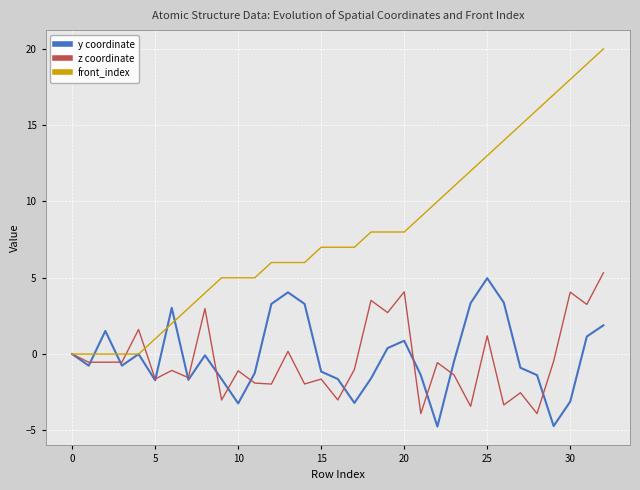

Which series has the largest total across all categories?

front_index